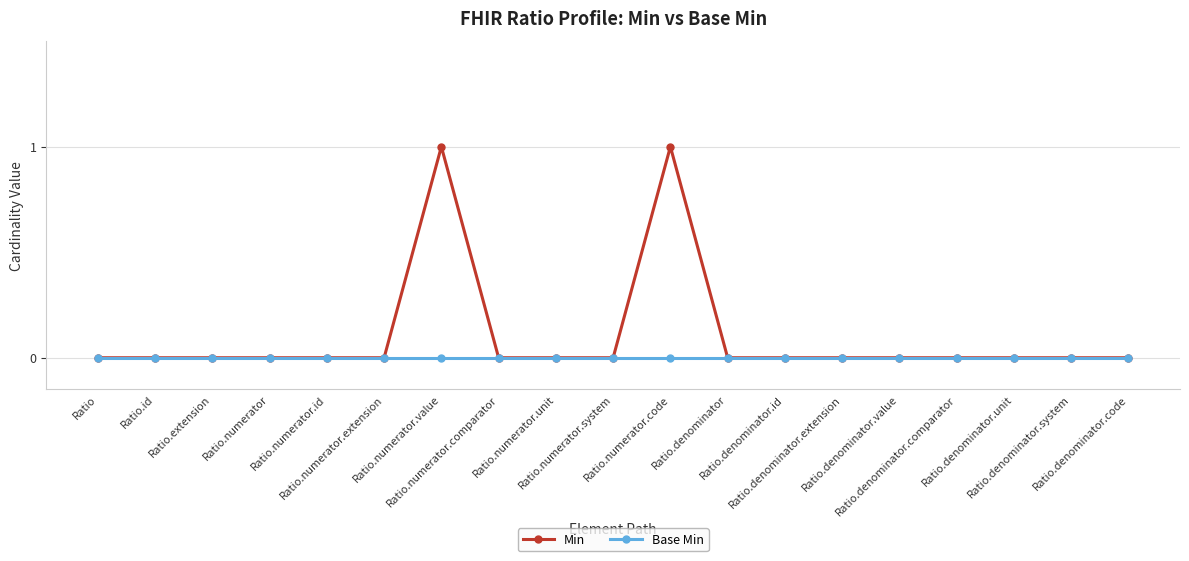

What is the label of the 11th point from the right?

Ratio.numerator.unit